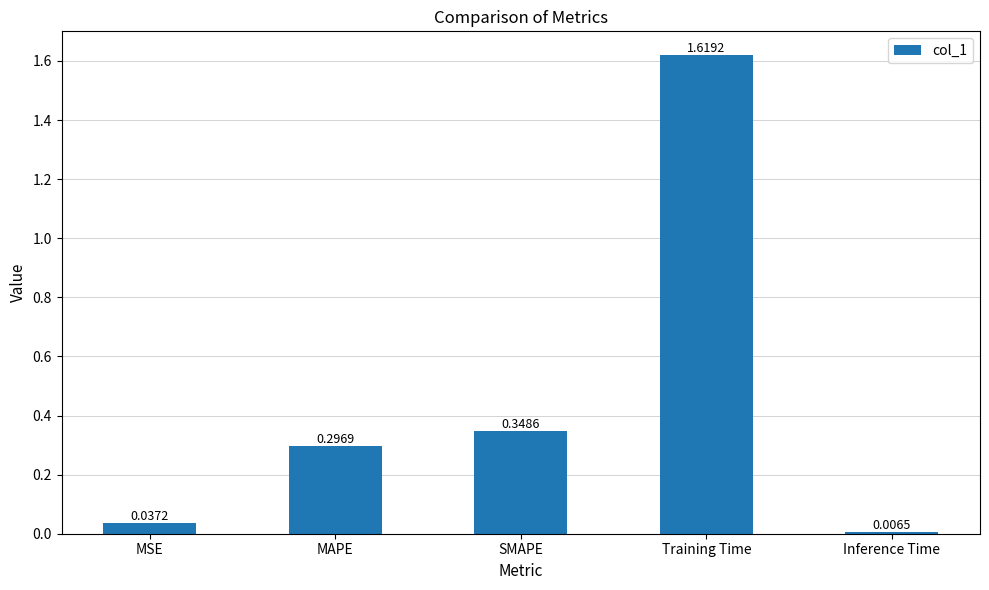

Between SMAPE and Inference Time, which is larger?

SMAPE